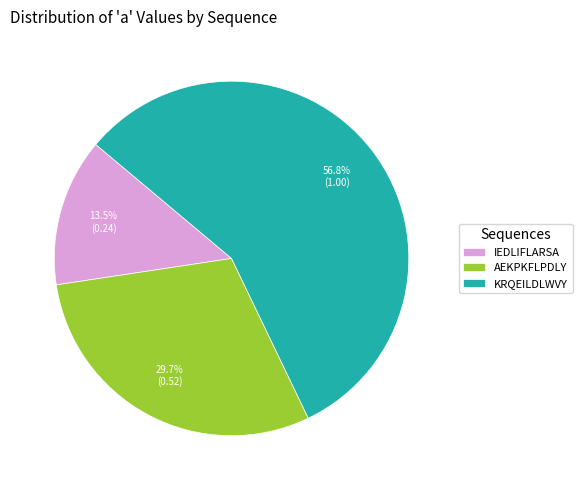

To the nearest percent, what percentage of the pie is AEKPKFLPDLY?

30%